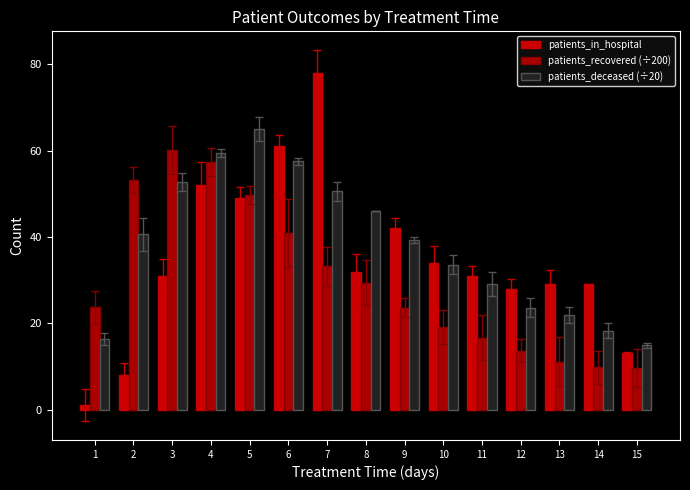

What is the sum of all patients_in_hospital values?

518.0